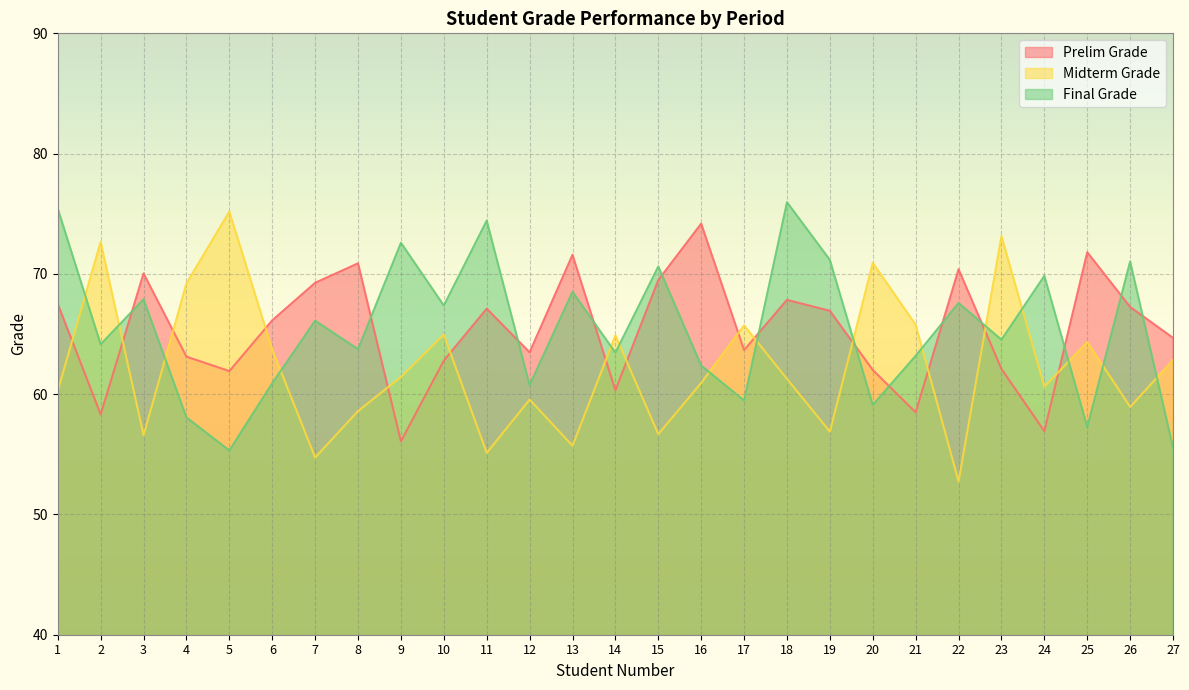

Rank the series by their maximum value, from lowest to highest.

Prelim Grade, Midterm Grade, Final Grade